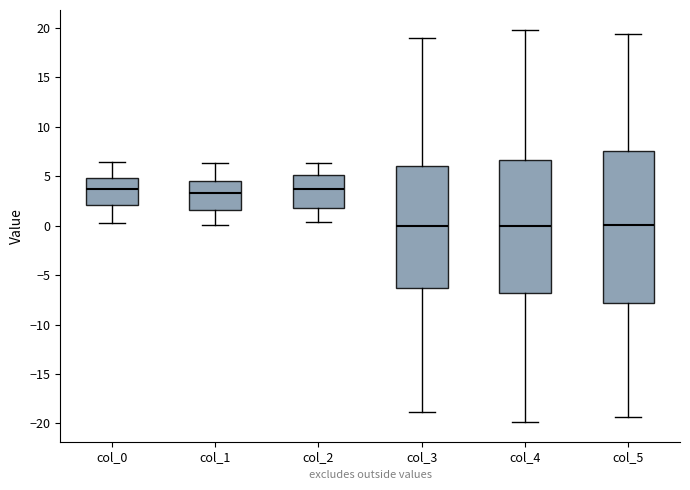

Comparing the boxes themselves (not the whiskers), which one is the tallest?

col_5